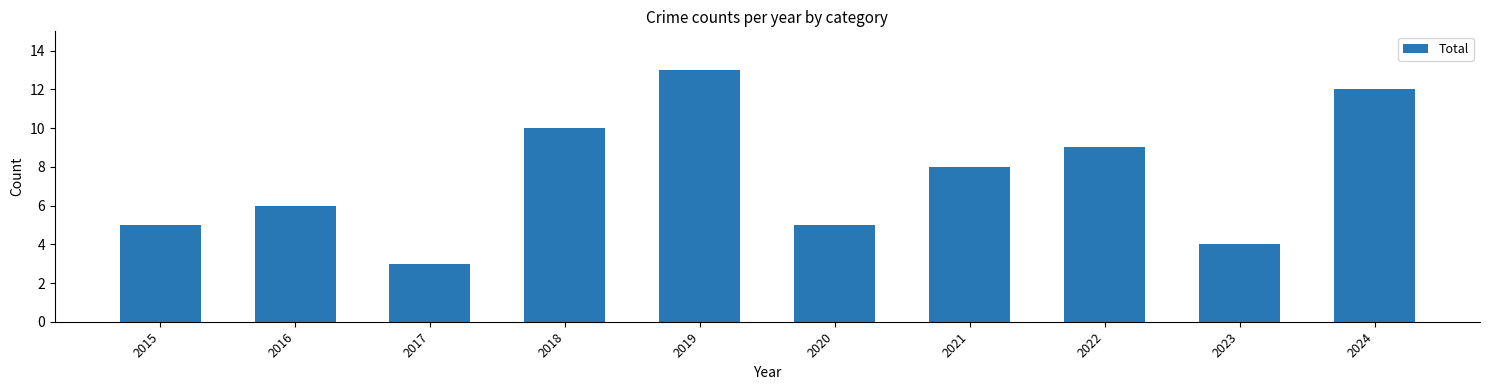

Reading left to right, extract all data points from this chart.

5	6	3	10	13	5	8	9	4	12